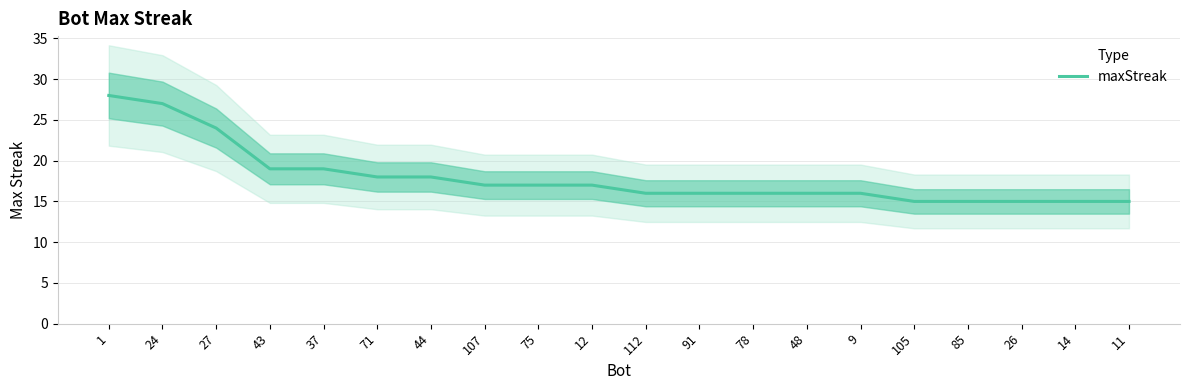

Which has a higher value, 75 or 71?

71